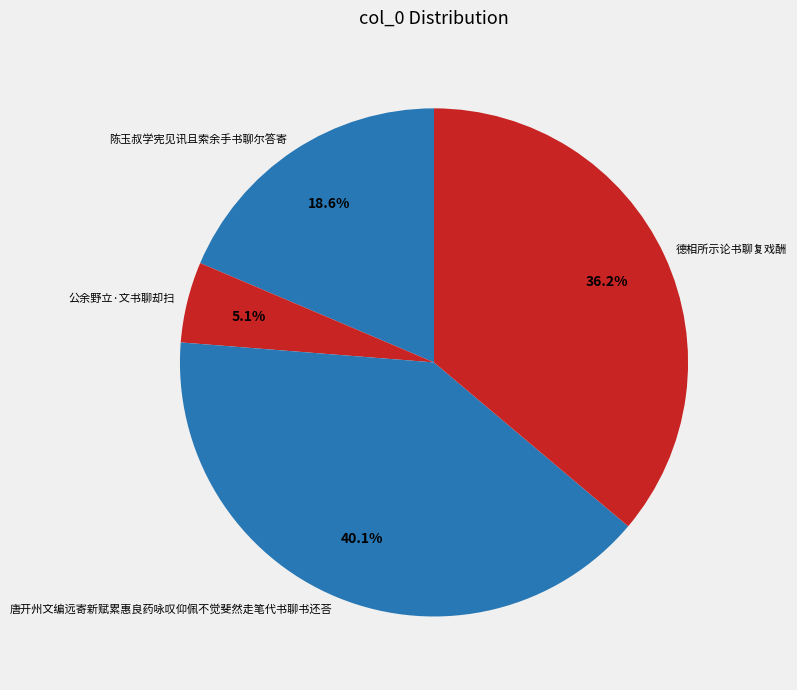

What is the largest slice in the pie chart?

唐开州文编远寄新赋累惠良药咏叹仰佩不觉斐然走笔代书聊书还荅